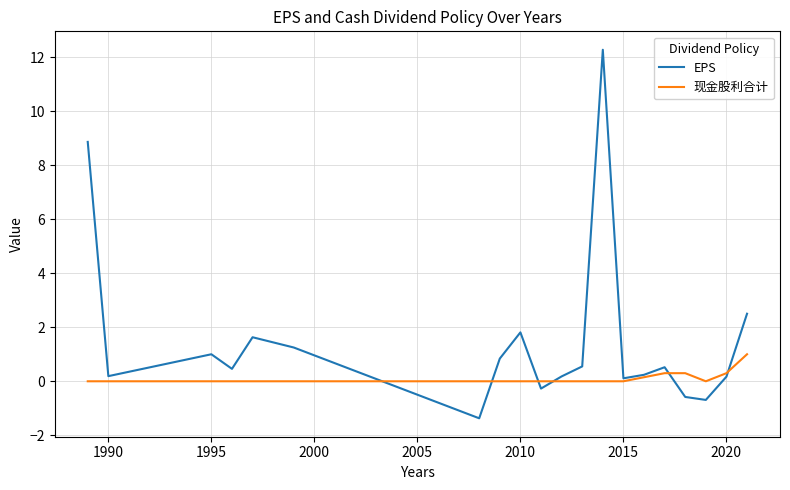

What is the greatest value displayed?

12.3